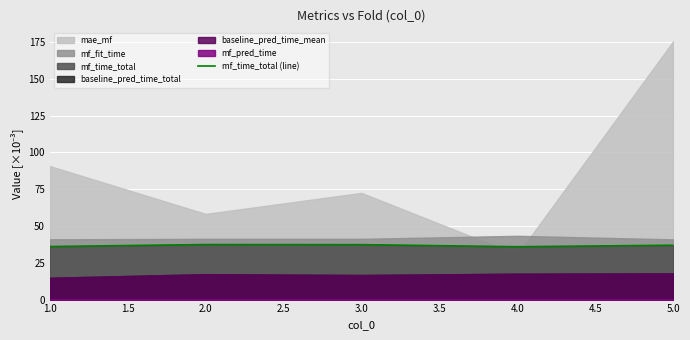

How many interior local valleys (lower than both neighbors) does the data have?

1